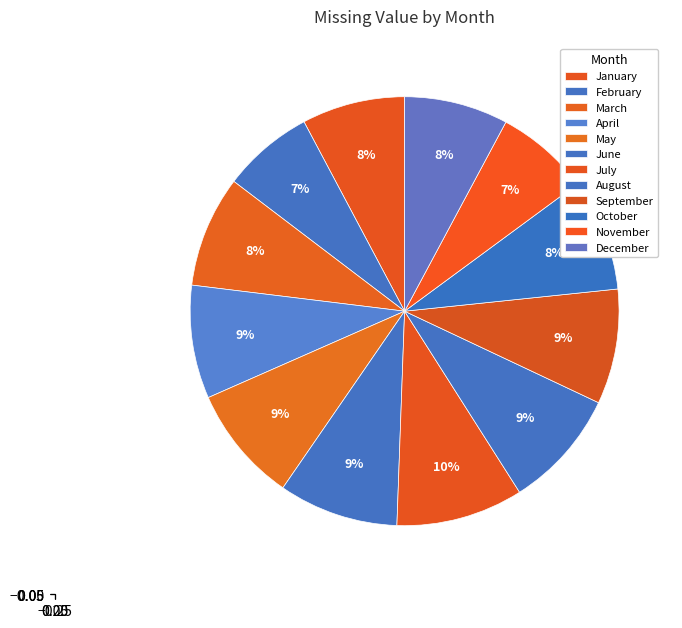

Count the number of slices in the pie.

12